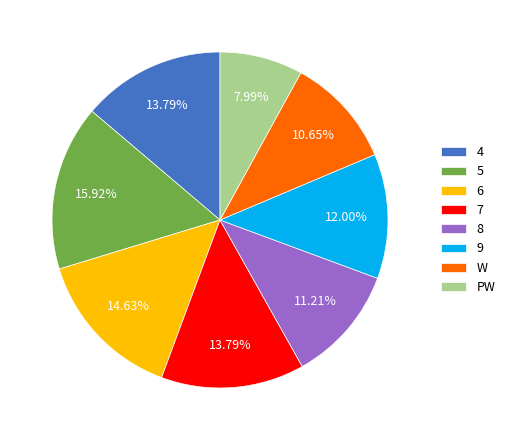

Which slice is the largest?

5